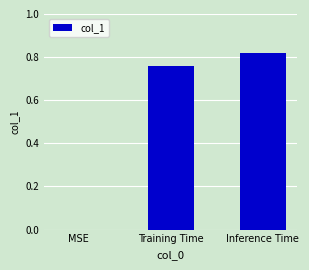

Is it true that the value at MSE is -0.6?

False